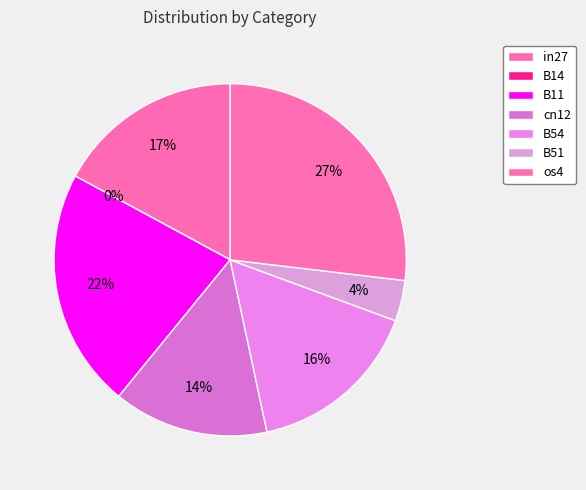

How many slices are in this pie chart?

7